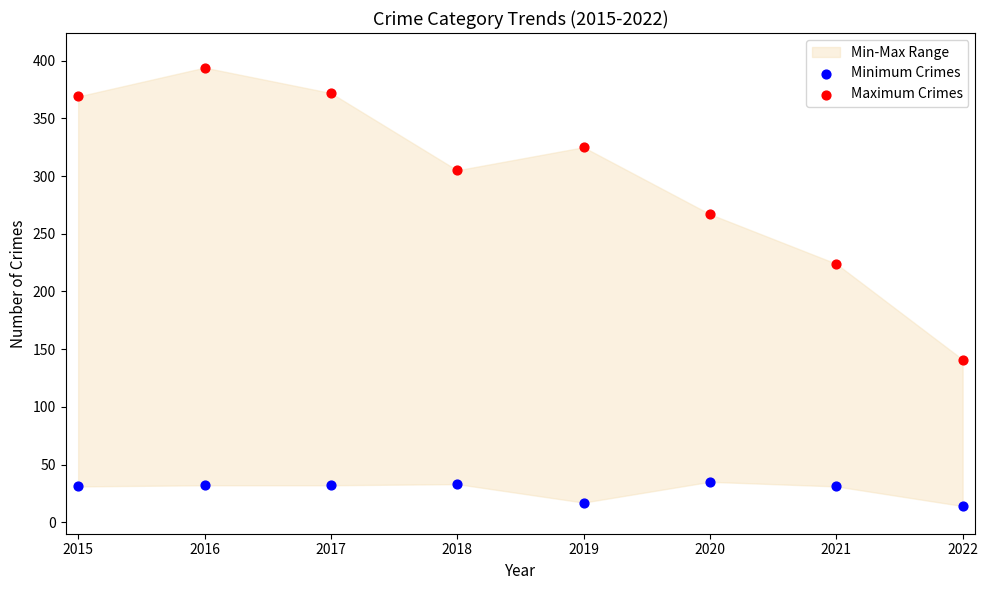

Which series reaches the minimum Y coordinate?

Minimum Crimes